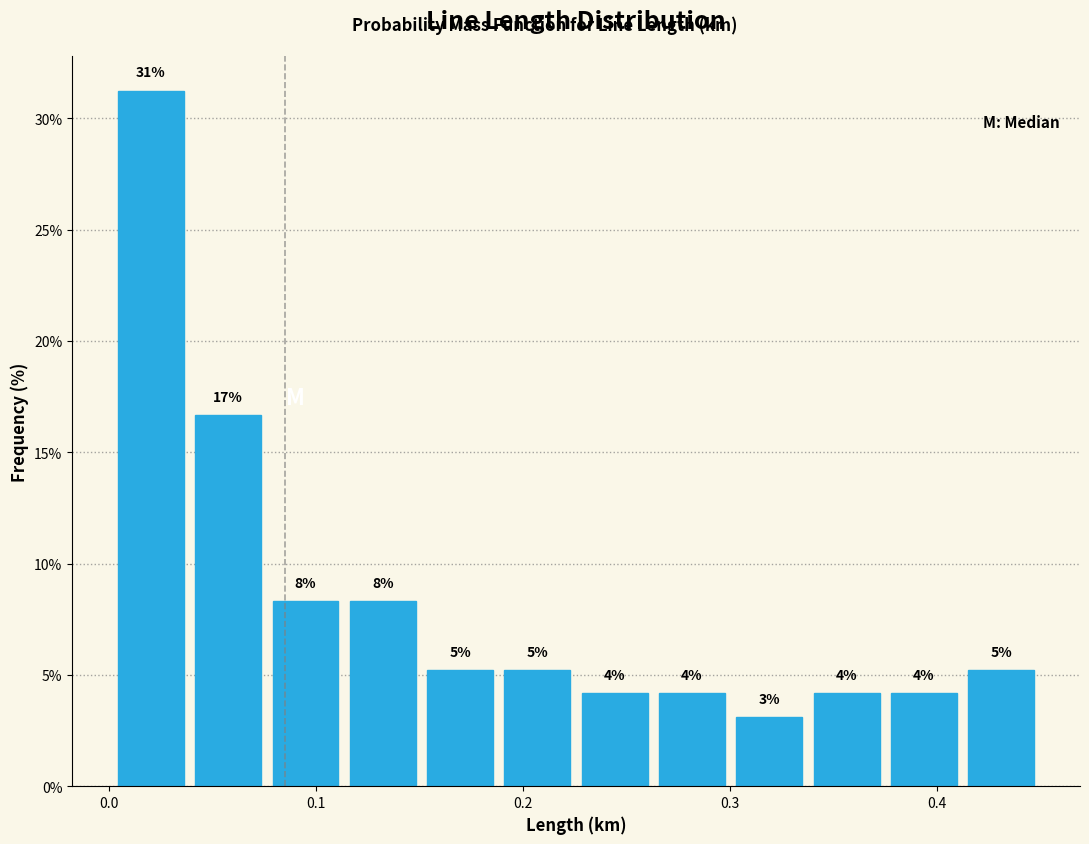

Around what value on the x-axis is the tallest bar? Give the approximate position of its centre, as read against the axis.

0.02